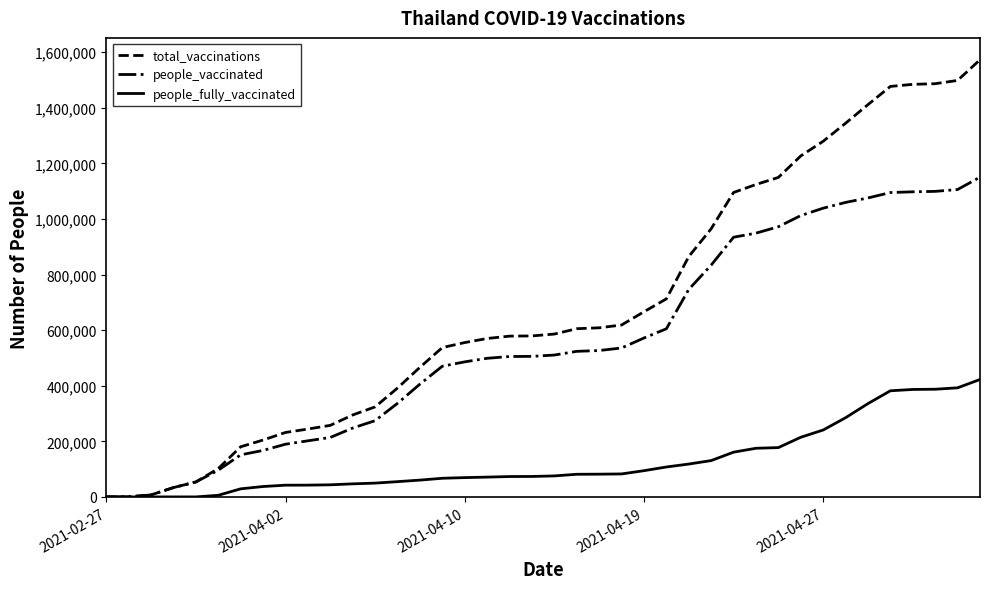

What is the maximum value shown in the chart?

1573075